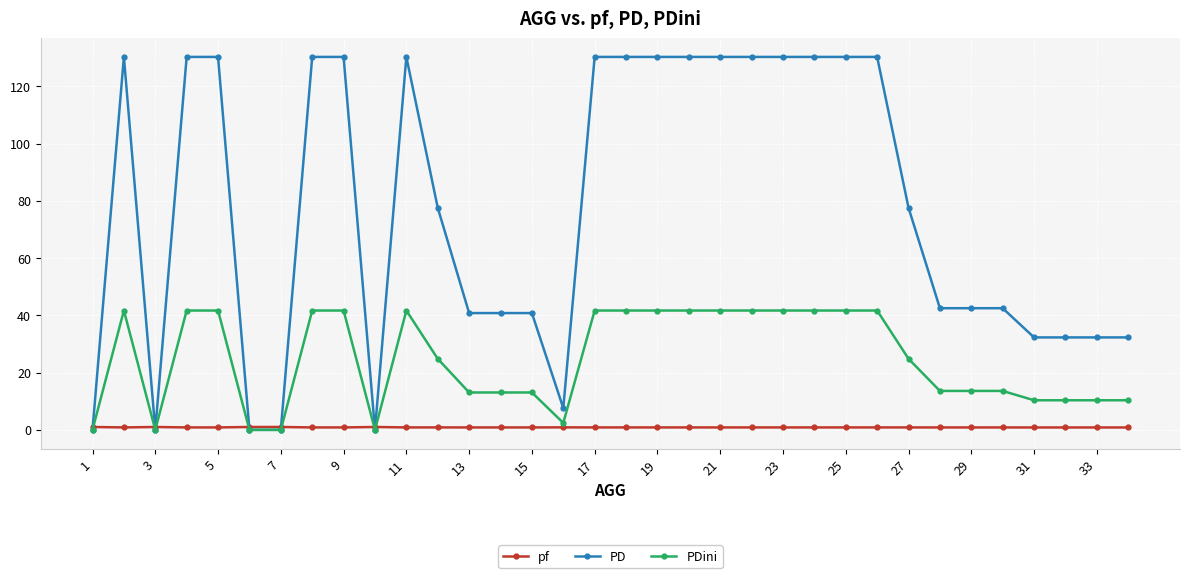

How many data points in PD are less than 77?

16